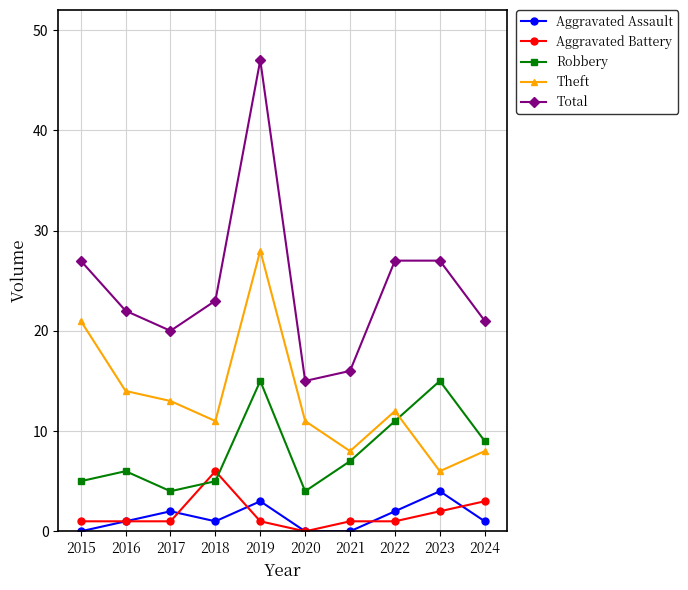

At which category is the sum across all series the highest?

2019